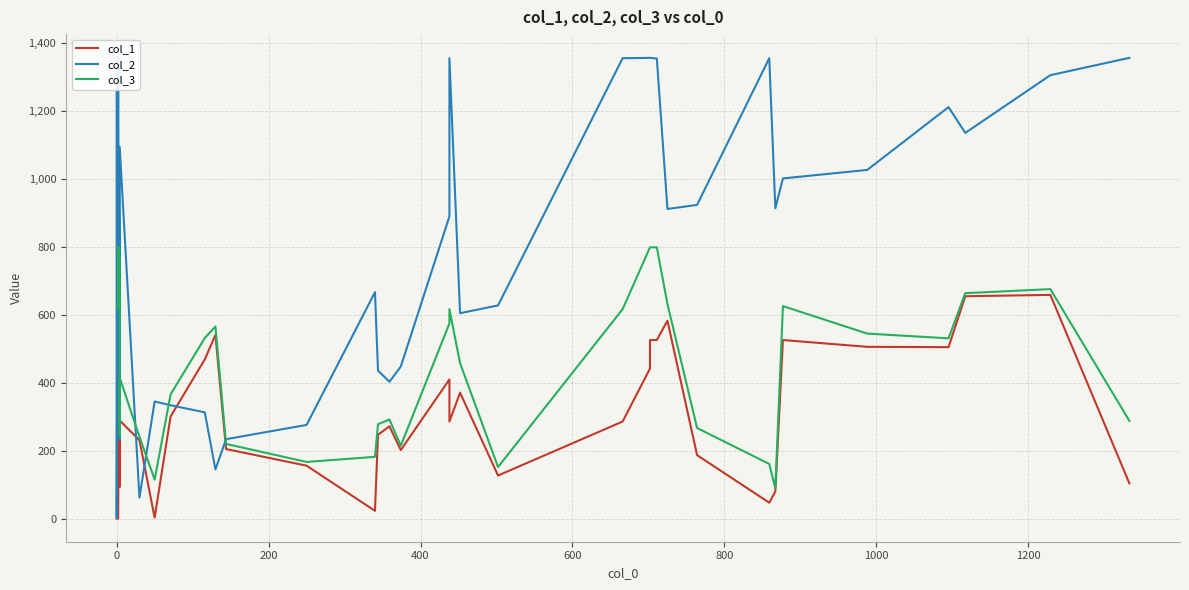

How many lines are shown in the chart?

3